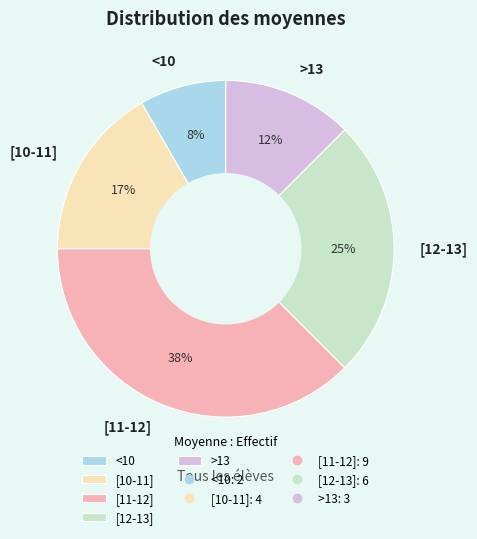

How many slices are in this pie chart?

5